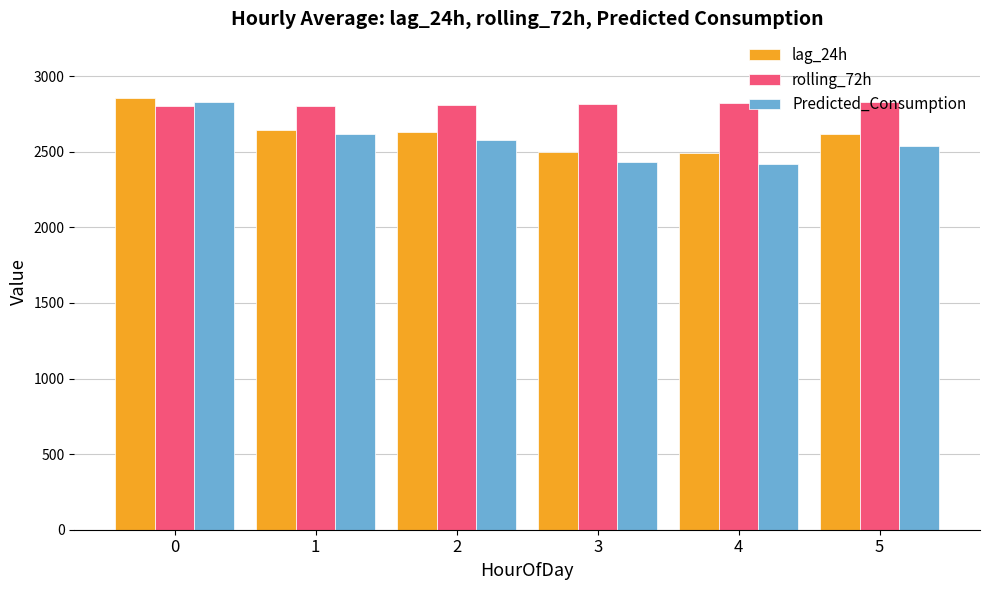

What is the value of the lag_24h bar at the 5th from the left?

2490.8